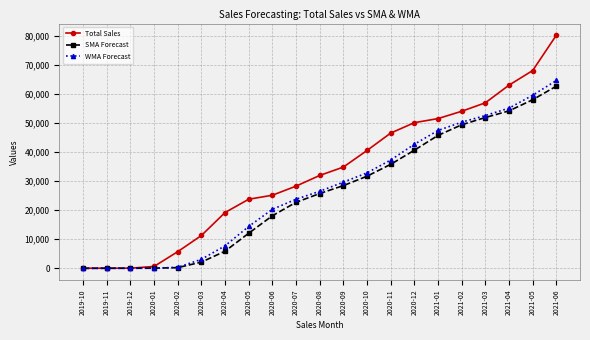

Which series has the largest total across all categories?

Total Sales